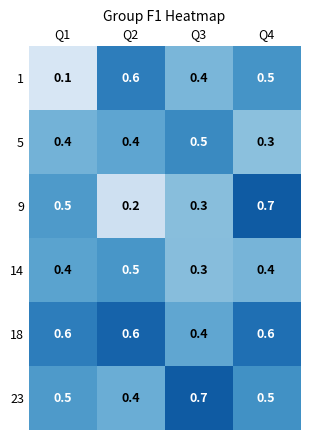

What is the maximum value shown in the chart?

0.7